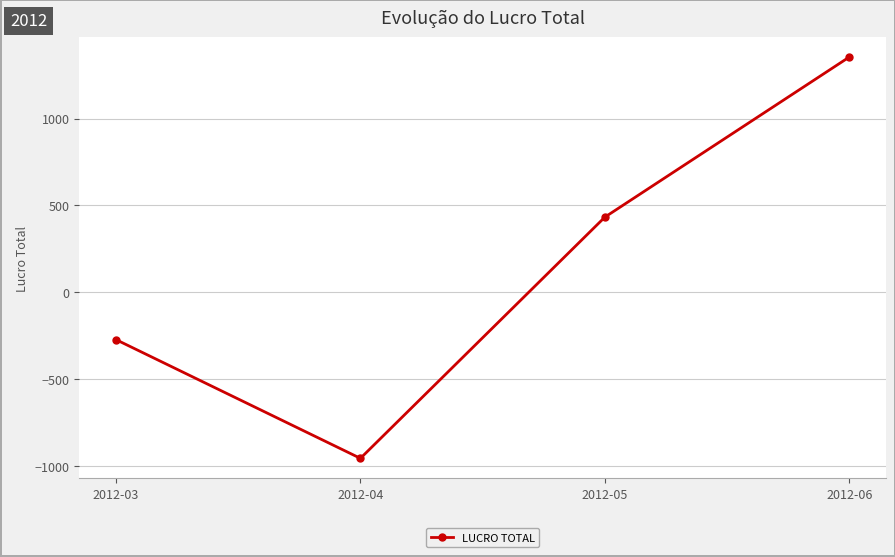

What value does the data have at 2012-03?

-274.0